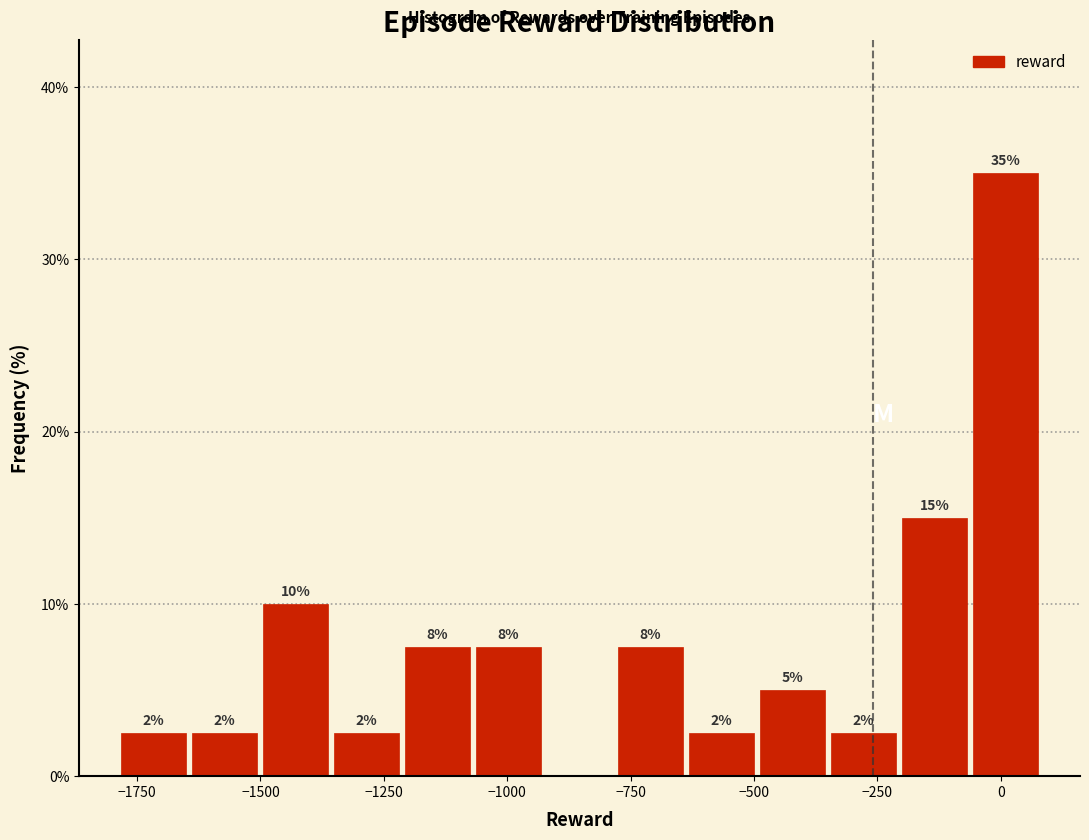

Around what value on the x-axis is the tallest bar? Give the approximate position of its centre, as read against the axis.

0